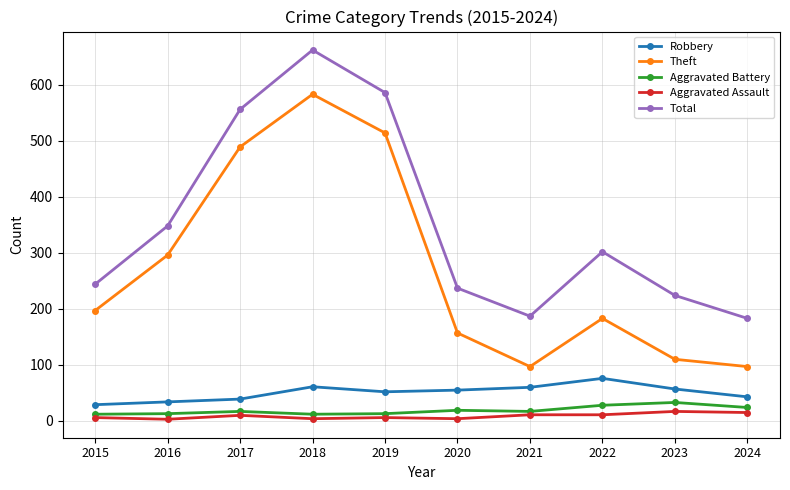

At how many categories does at least one series exceed 234?

7